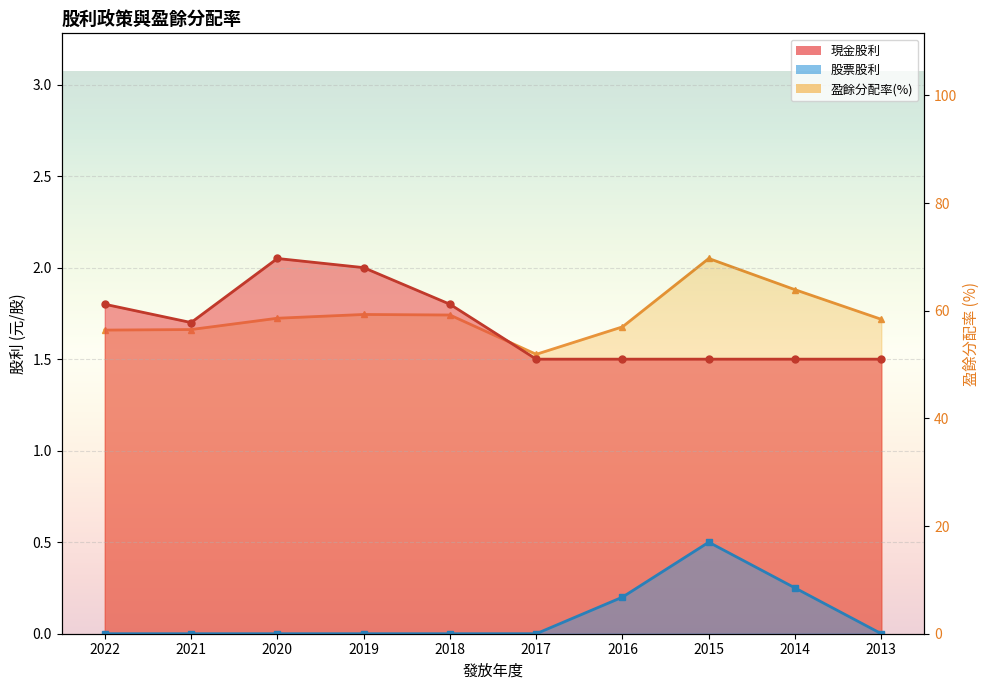

True or false: 股票股利 and 現金股利 cross at least once.

False